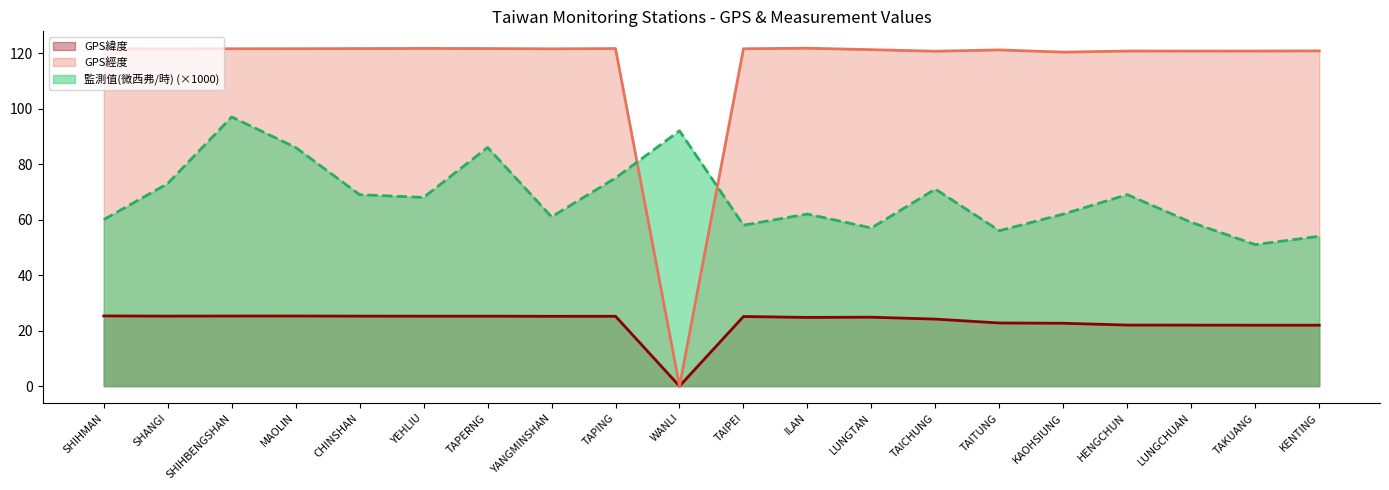

Which label corresponds to the largest value in the chart?

ILAN